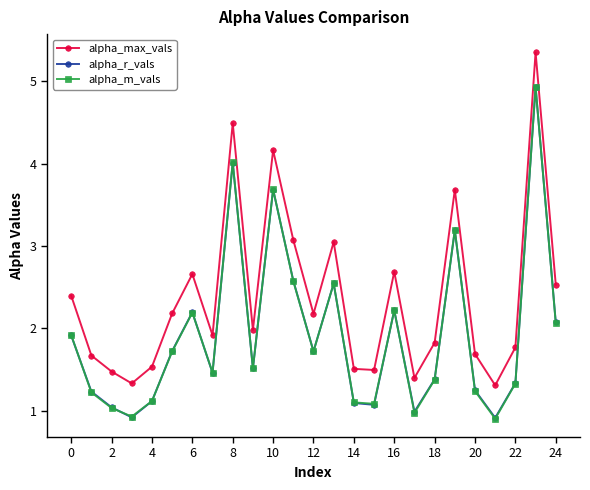

Which series has the widest spread of values?

alpha_max_vals